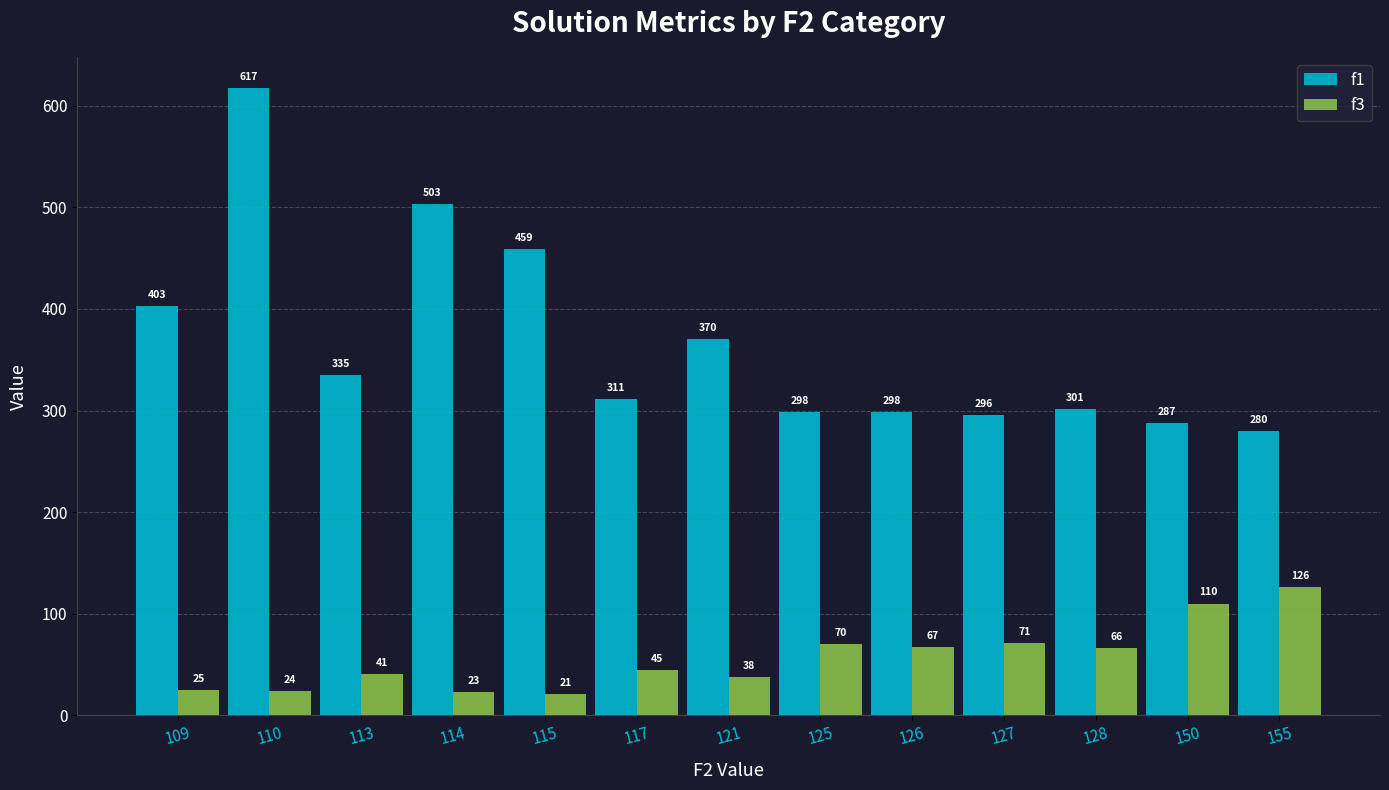

Is it true that f1 equals 298.4 at 125?

True